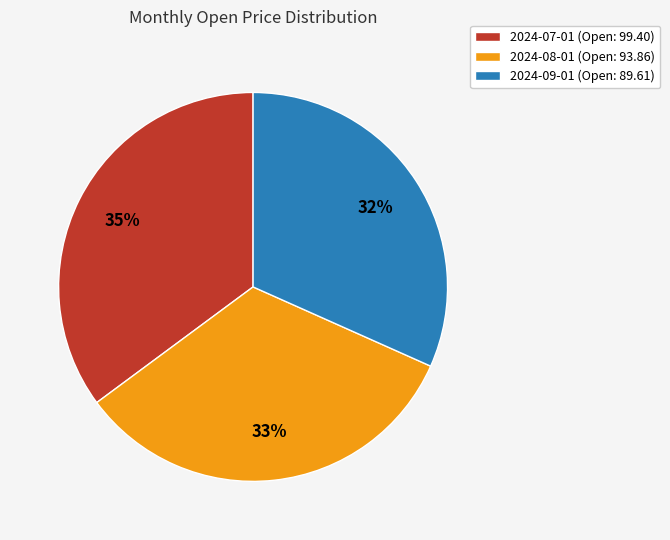

What percentage is the 2024-07-01 slice, to the nearest percent?

35%